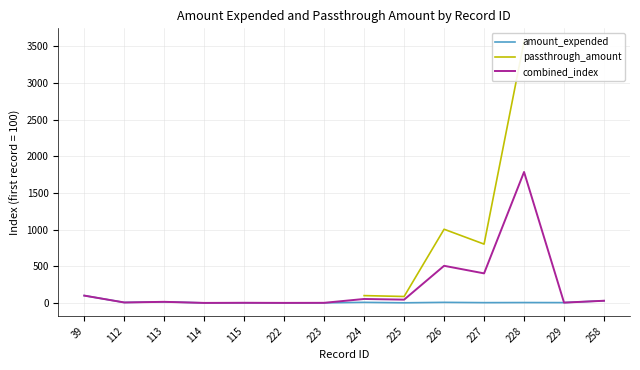

At which label does combined_index first exceed 29?

39